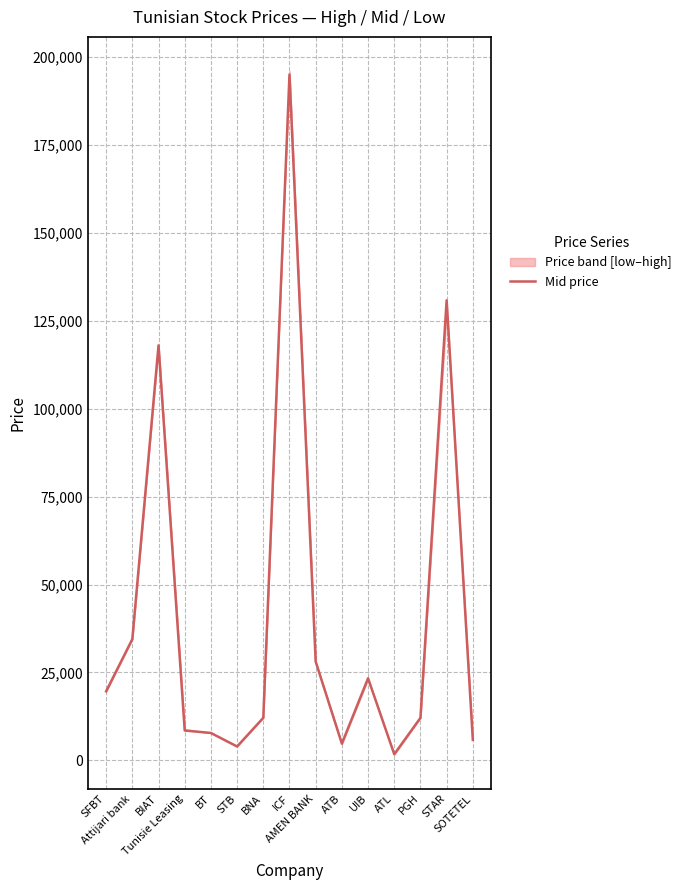

The chart shows a value of 15952 at PGH. True or false?

False